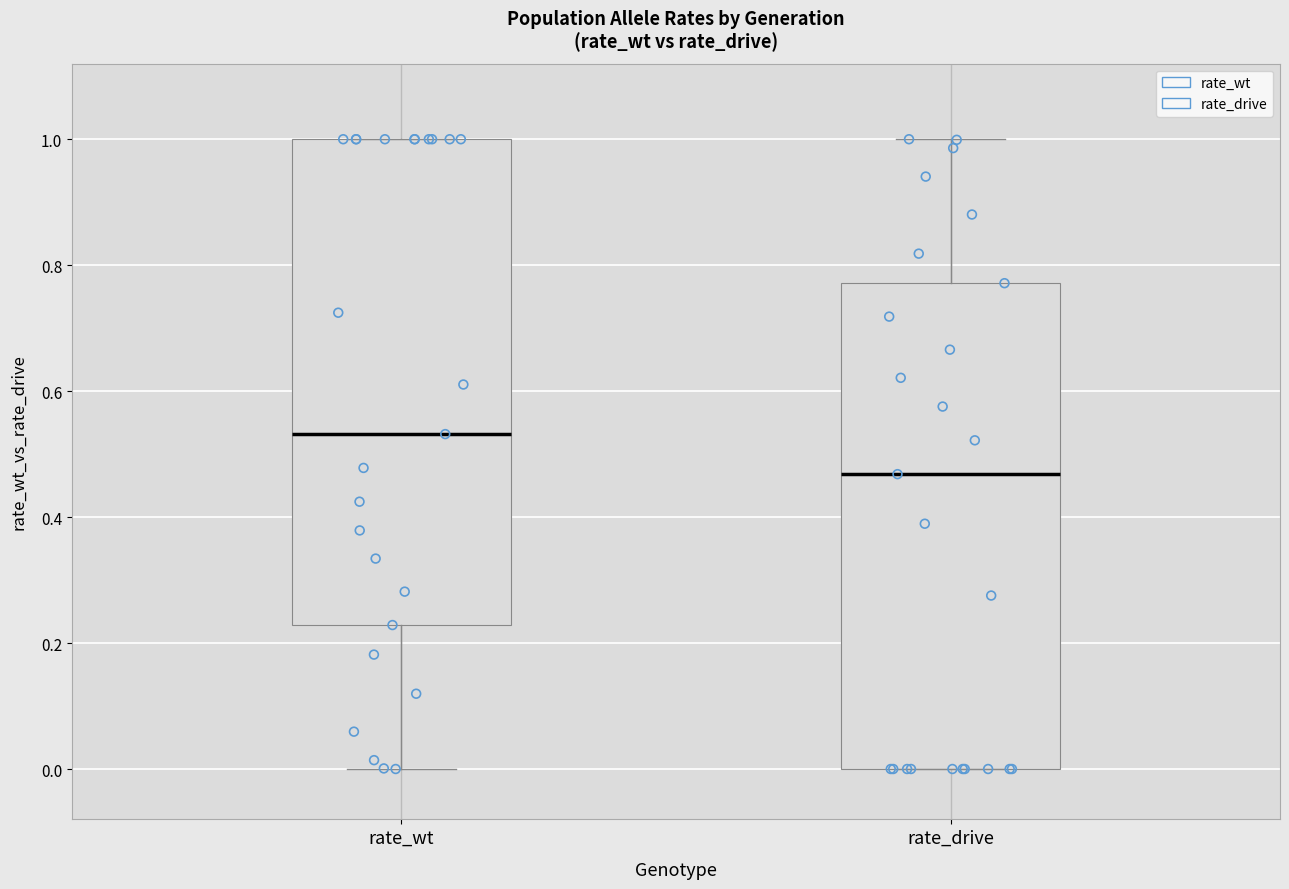

Which box's median line is the highest?

rate_wt